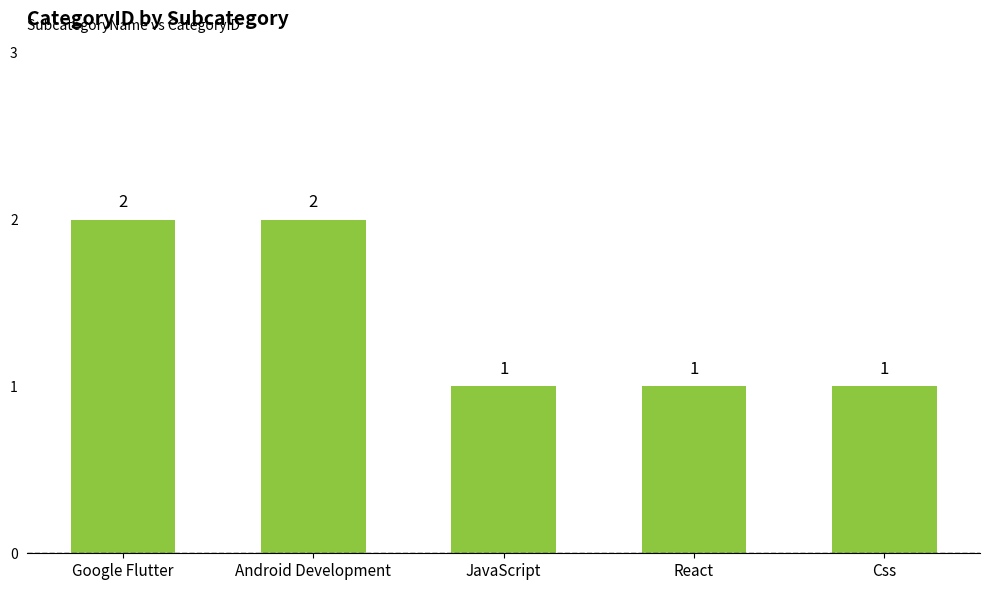

Is it true that the value at Google Flutter is 0?

False